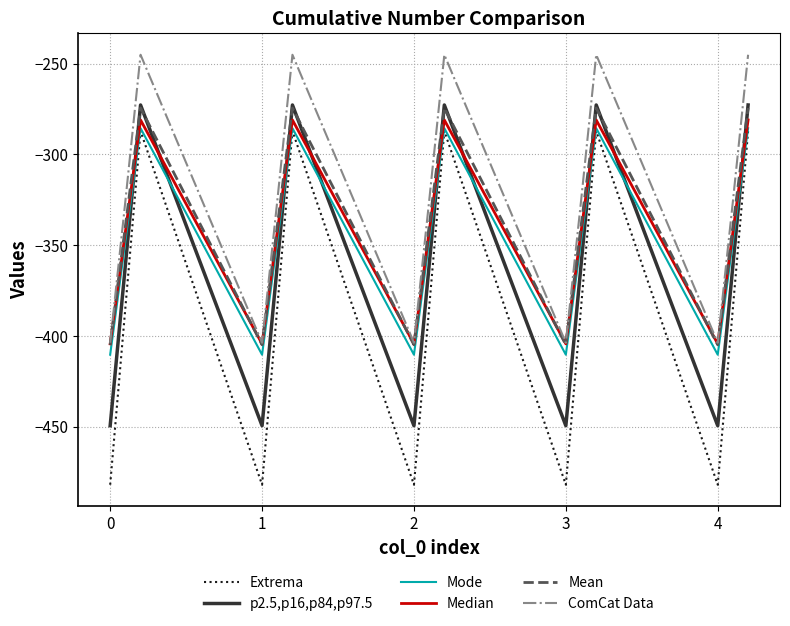

Which series has the largest range (max minus min)?

Extrema